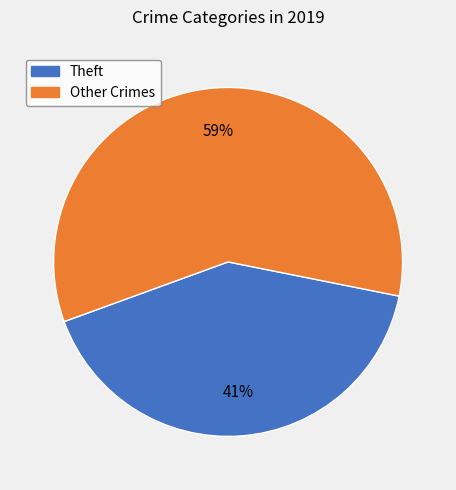

What percentage is the Theft slice, to the nearest percent?

41%